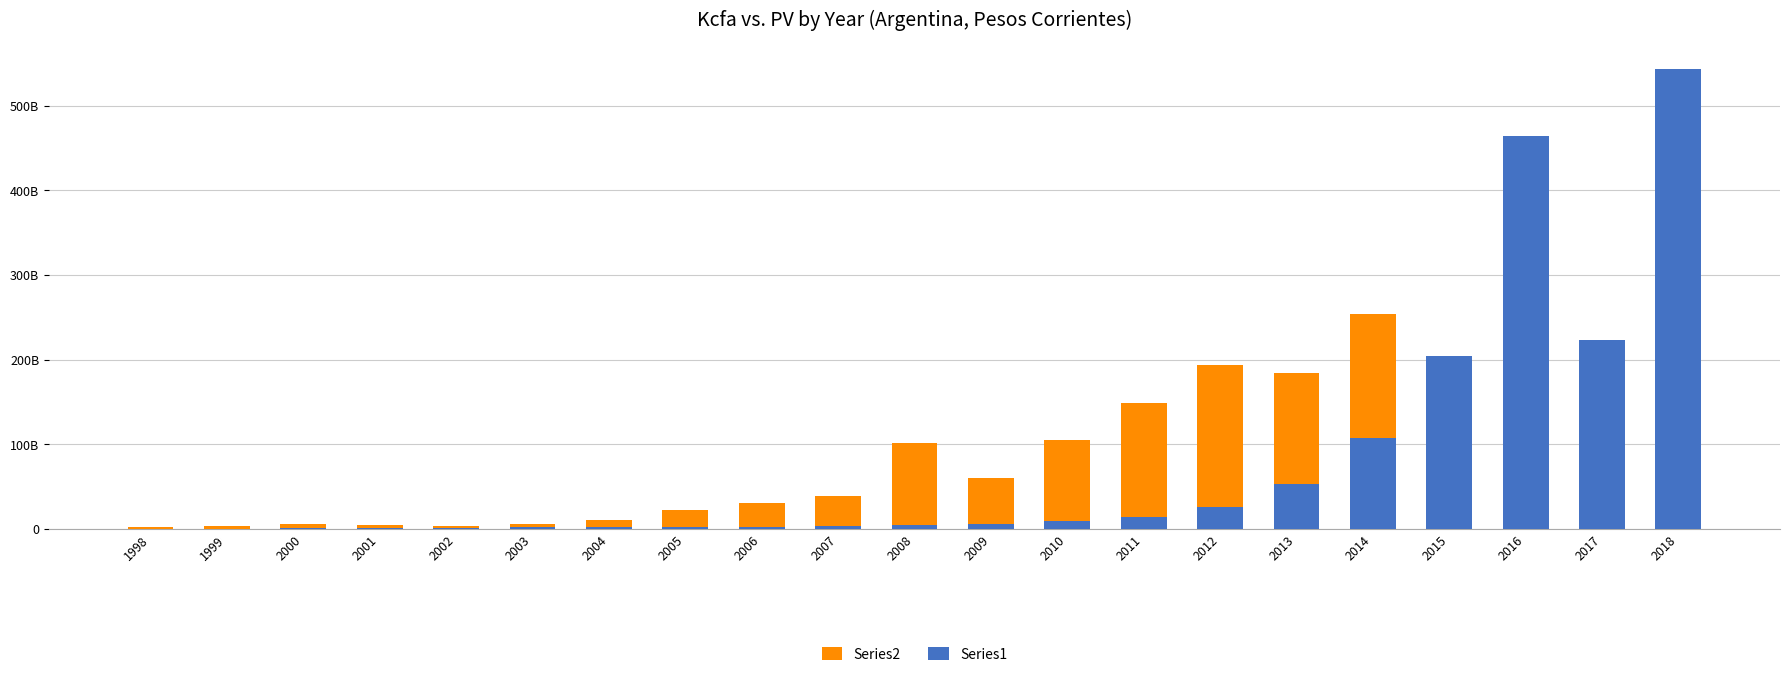

What is the sum of the Series1 values at 2001 and 2003?

2309200564.5